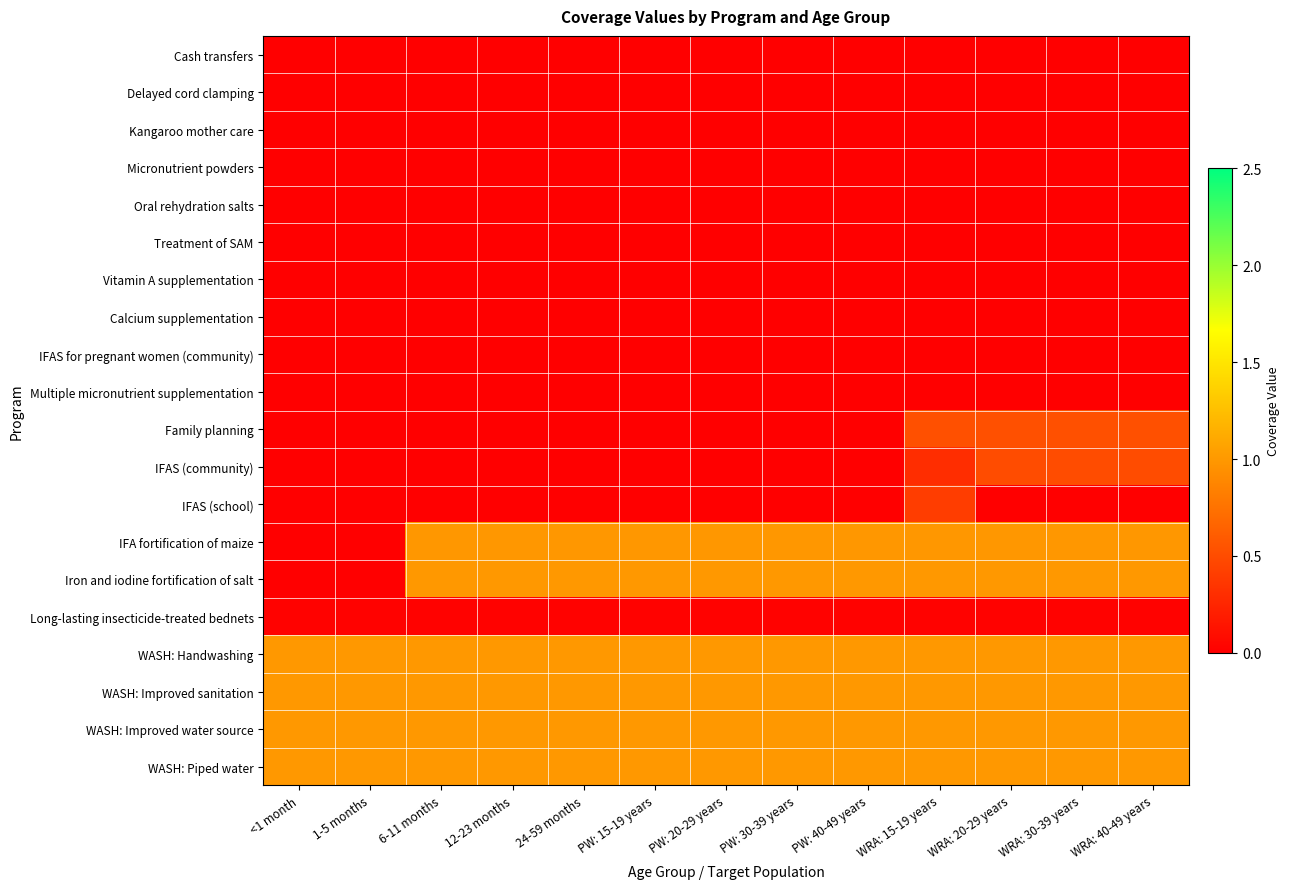

At which category is the sum across all series the highest?

WRA: 15-19 years